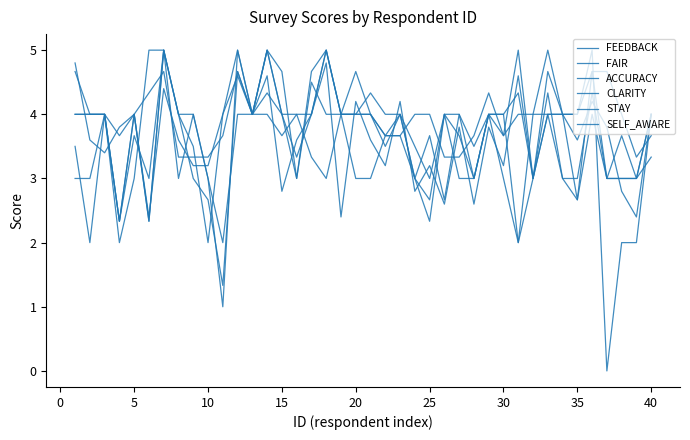

Does the chart display data point markers on the line(s)?

No